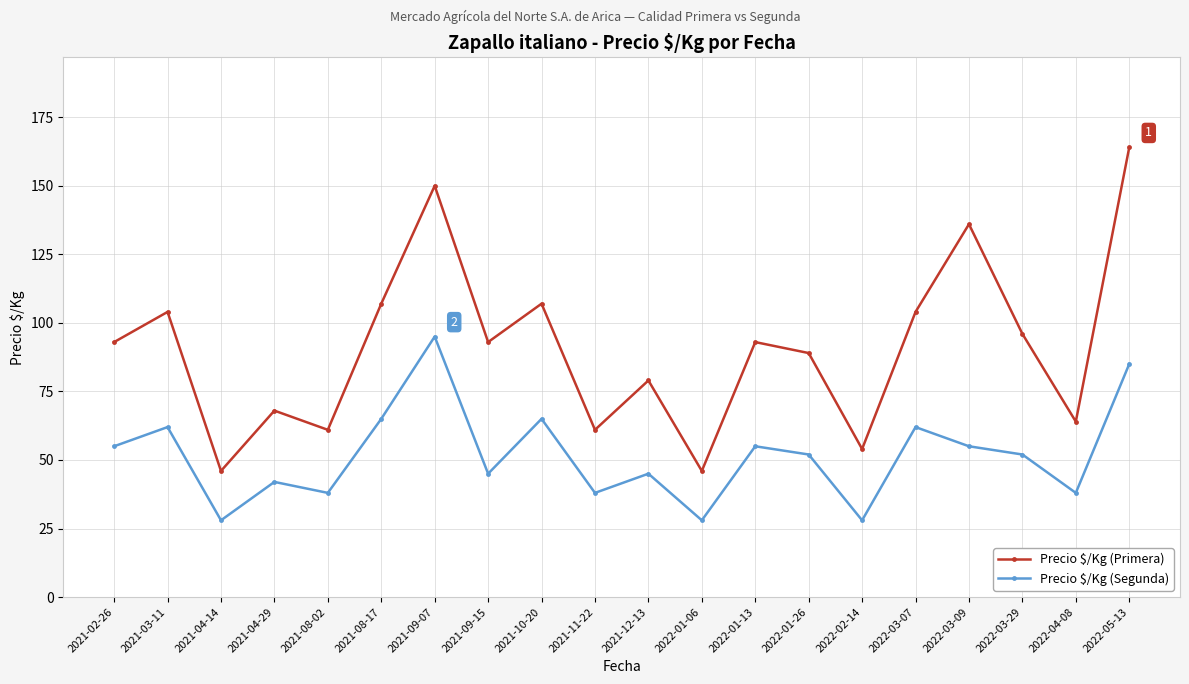

The value of Precio $/Kg (Primera) at 2021-09-15 is 93. True or false?

True